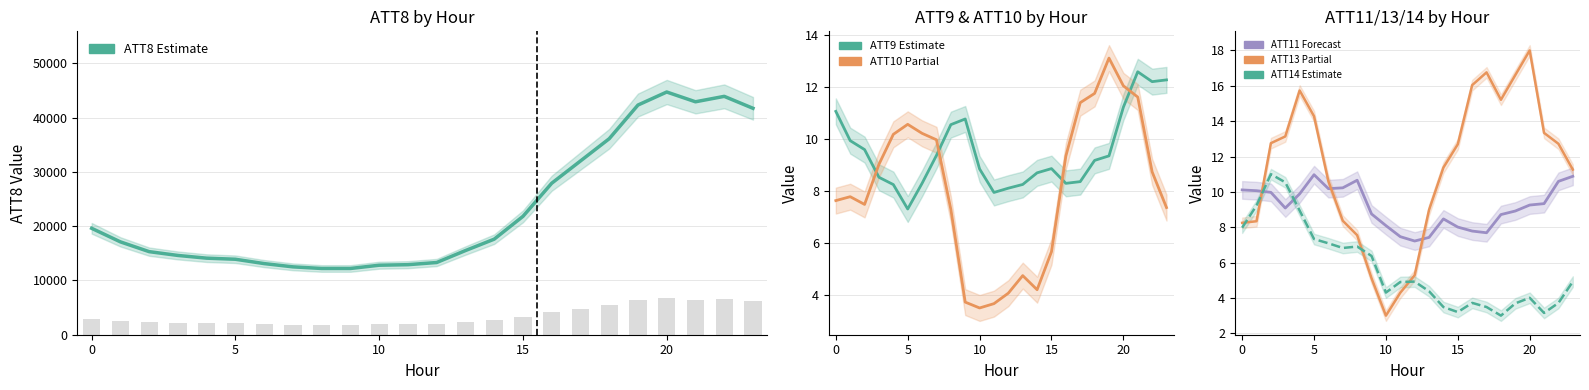

Reading right to left, transcribe all the data shown in this chart.

ATT8 (Wind/Pressure proxy): 41700.0	43900.0	42900.0	44700.0	42300.0	36100.0	32000.0	27900.0	21800.0	17600.0	15500.0	13300.0	12900.0	12800.0	12200.0	12200.0	12500.0	13100.0	13900.0	14100.0	14600.0	15300.0	17100.0	19600.0
ATT9: 12.3	12.2	12.6	11.2	9.4	9.2	8.4	8.3	8.9	8.7	8.2	8.1	7.9	8.8	10.8	10.6	9.4	8.3	7.3	8.2	8.5	9.6	9.9	11.1
ATT10: 7.4	8.7	11.6	12.1	13.1	11.8	11.4	9.3	5.7	4.2	4.7	4.1	3.7	3.5	3.7	7.3	10.0	10.2	10.6	10.2	9.0	7.5	7.8	7.6
ATT11: 10.9	10.6	9.3	9.3	8.9	8.7	7.7	7.8	8.0	8.5	7.4	7.2	7.5	8.1	8.8	10.7	10.2	10.2	11.0	9.9	9.1	10.0	10.1	10.1
ATT13 (norm): 11.3	12.7	13.3	18.0	16.6	15.2	16.8	16.0	12.7	11.4	9.0	5.3	4.3	3.0	5.1	7.5	8.4	10.6	14.3	15.7	13.1	12.8	8.3	8.2
ATT14 (norm): 4.9	3.7	3.2	4.0	3.7	3.0	3.5	3.7	3.2	3.5	4.4	4.9	4.9	4.3	6.4	6.9	6.8	7.1	7.3	8.9	10.5	11.0	9.2	8.0